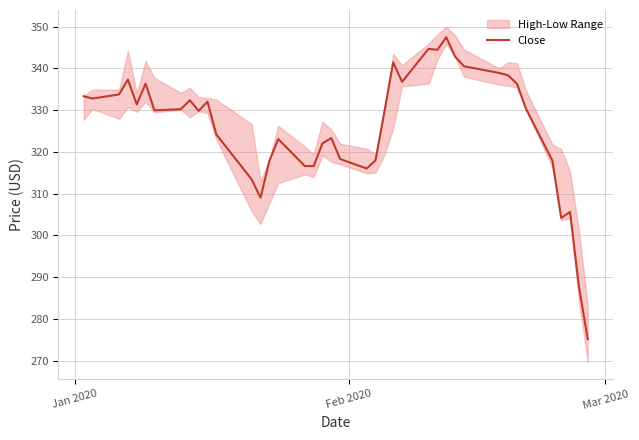

What is the maximum value shown in the chart?

347.5